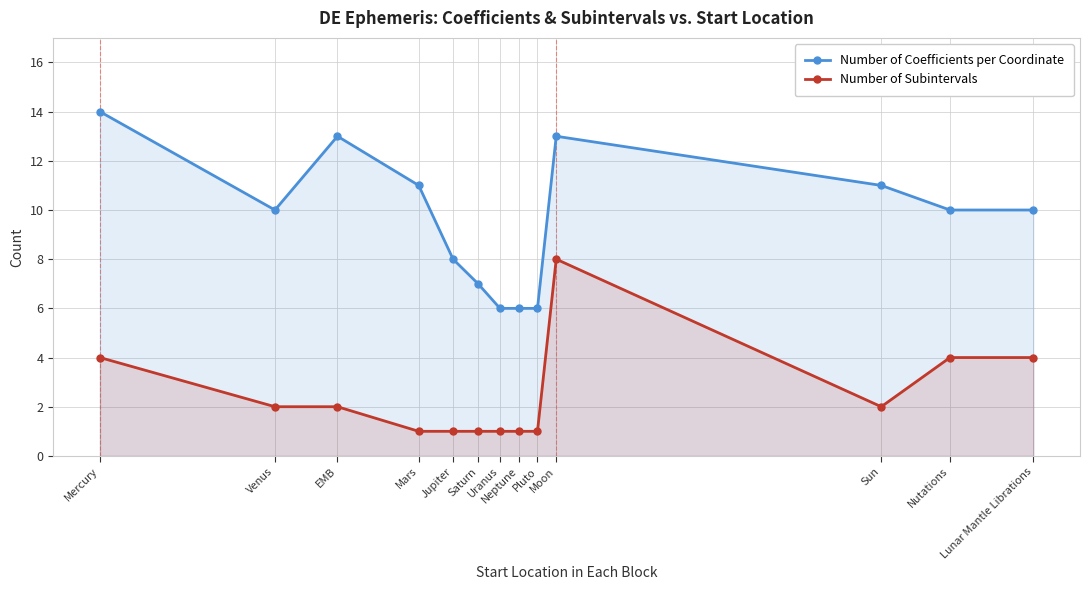

What is the value of the Number of Coefficients per Coordinate point at the 10th from the left?

13